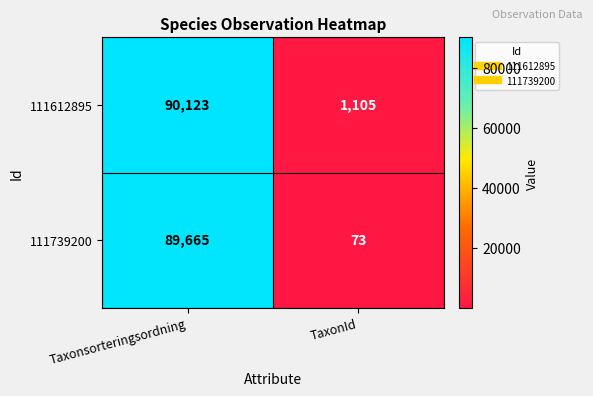

What is the lowest value of the 111612895 series?

1105